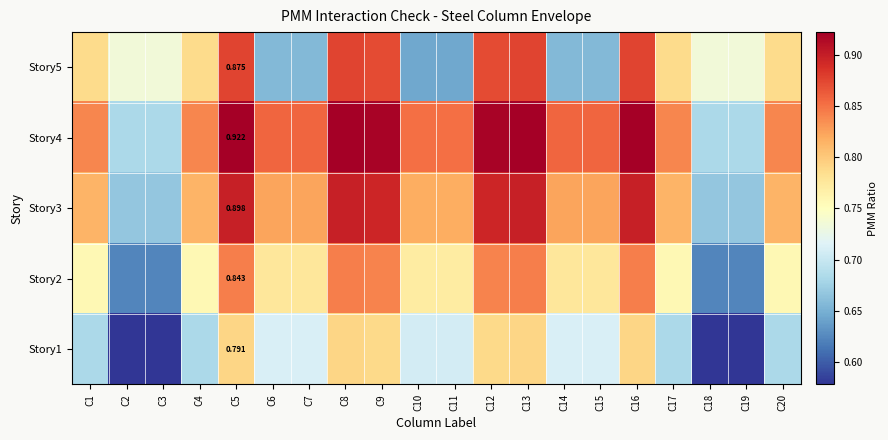

At which label is Story3 closest to 0?

C2